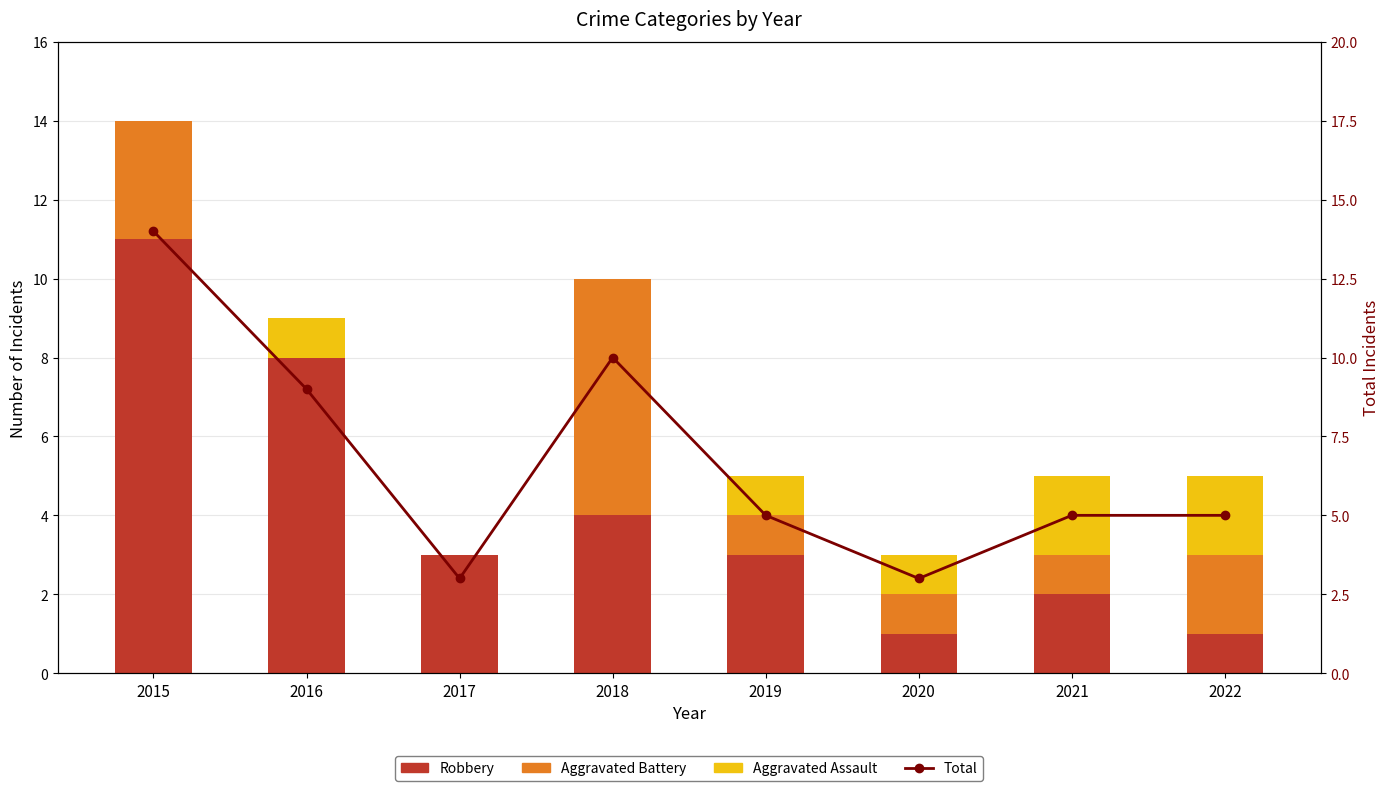

What is the sum of the Aggravated Assault values at 2016 and 2015?

1